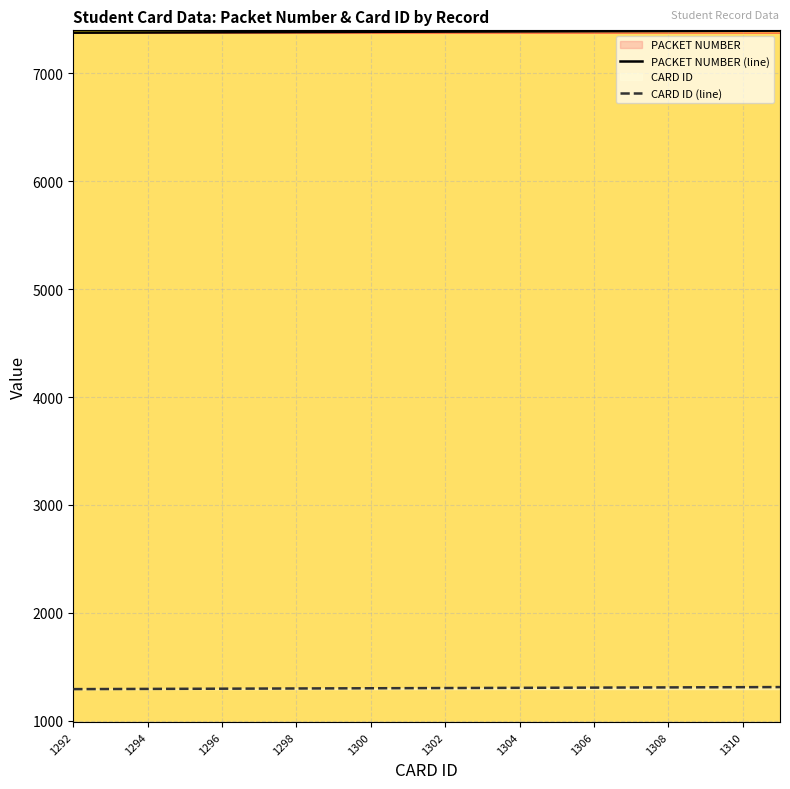

What is the sum of all CARD ID (line) values?

26030